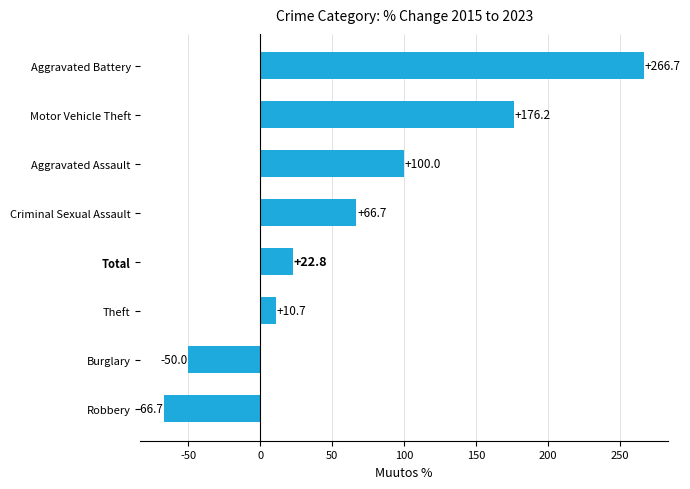

Where is the data nearest to the value 100?

Aggravated Assault